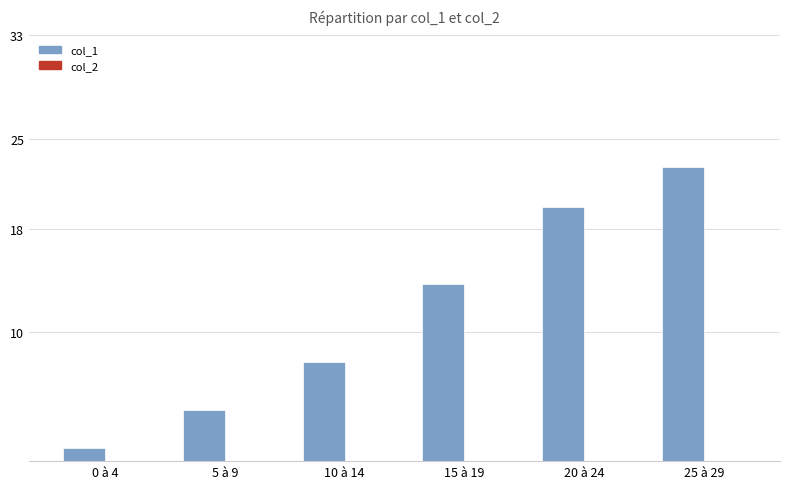

Reading left to right, extract all data points from this chart.

0 à 4=1.0	5 à 9=4.0	10 à 14=7.7	15 à 19=13.7	20 à 24=19.7	25 à 29=22.8